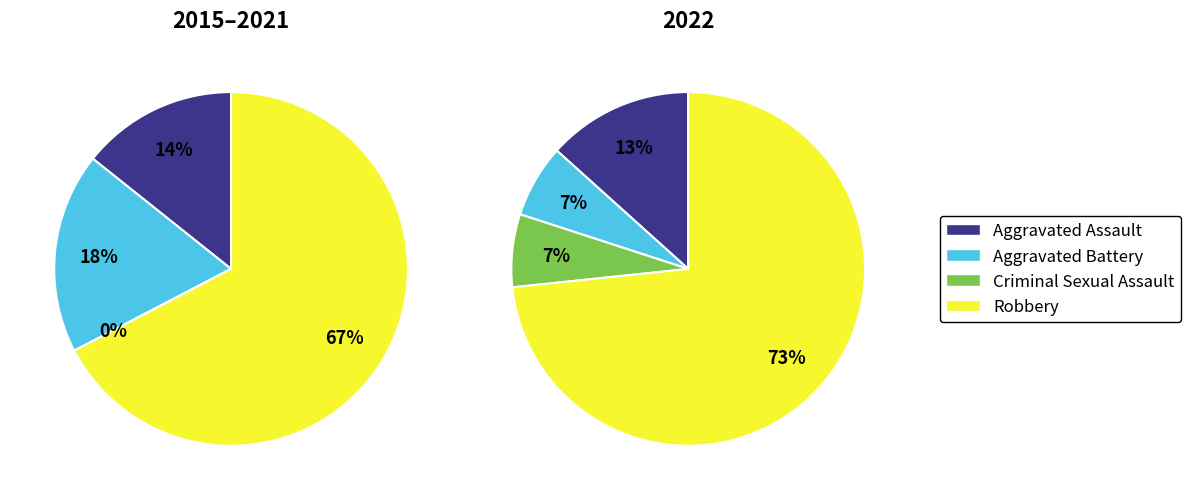

Approximately how many times larger is the value at Aggravated Battery compared to Aggravated Assault?

0.5